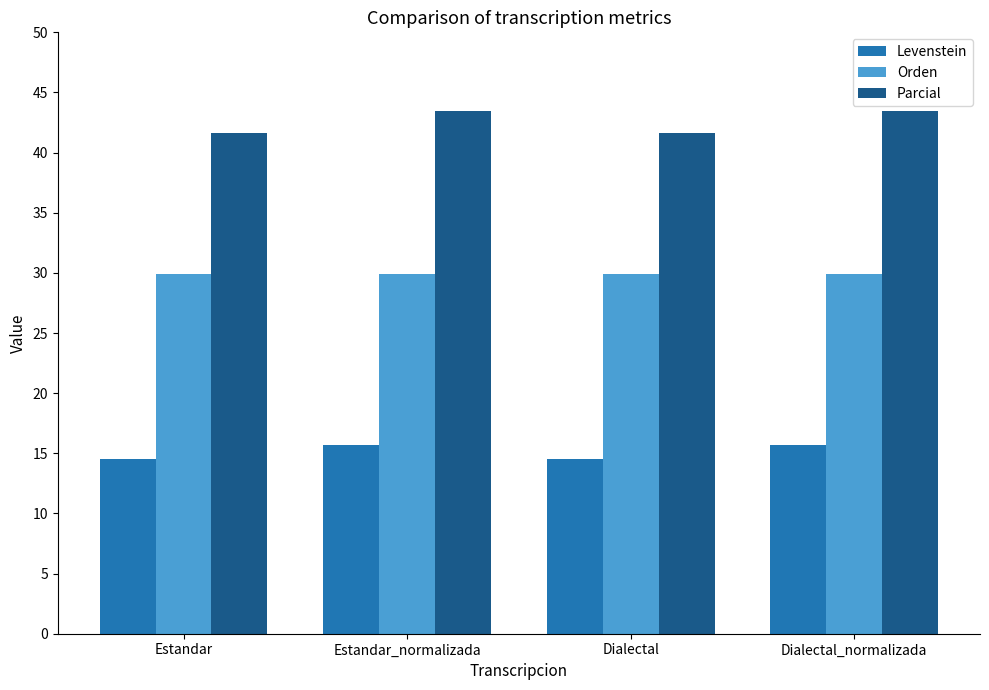

Does the chart contain stacked bars?

No